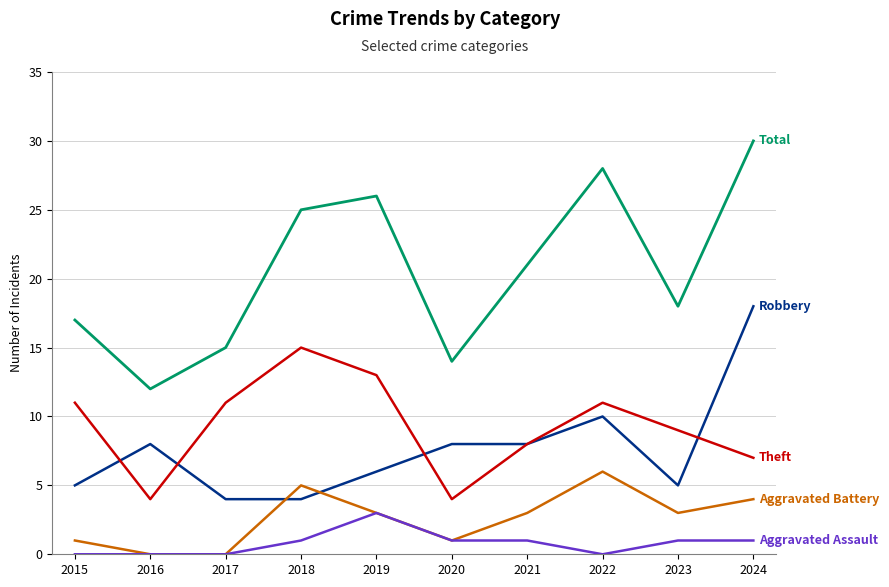

What is the difference between the highest and lowest values at 2018?

24